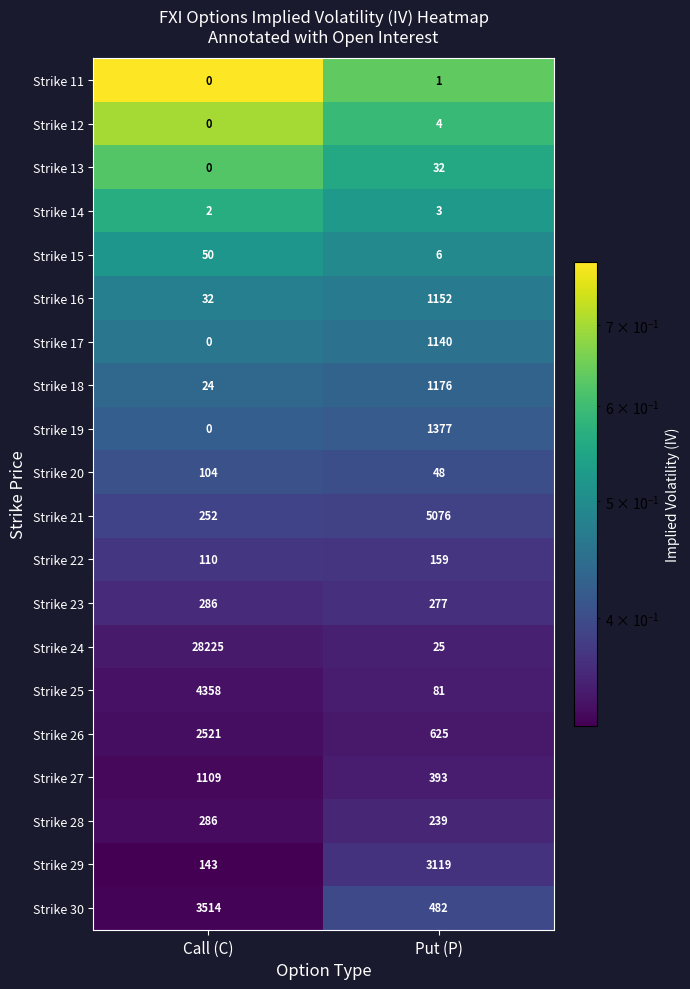

Between Call (C) and Put (P), which series saw the biggest shift?

Strike 24